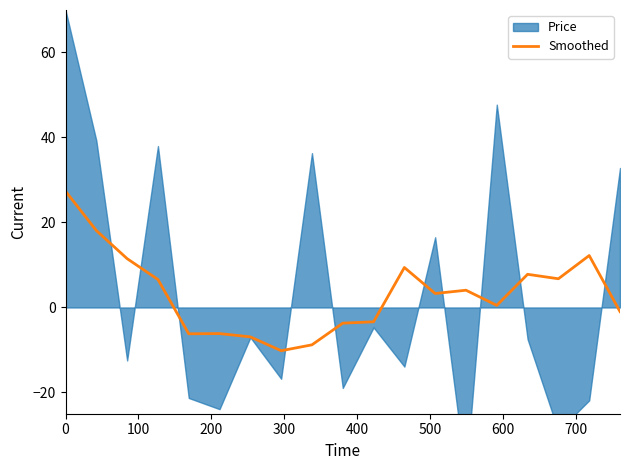

What is the maximum value for Smoothed?

27.4